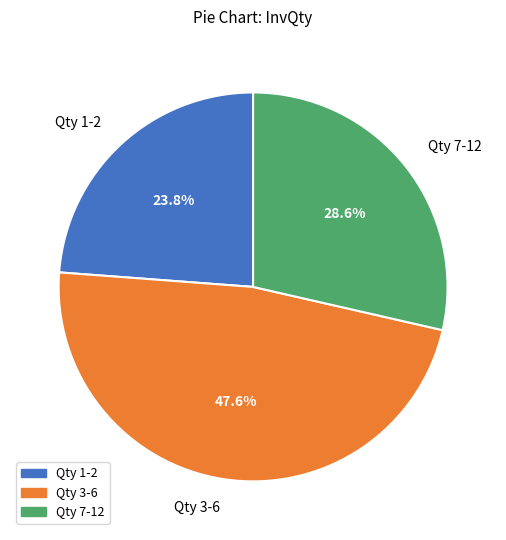

How many segments does this pie chart have?

3